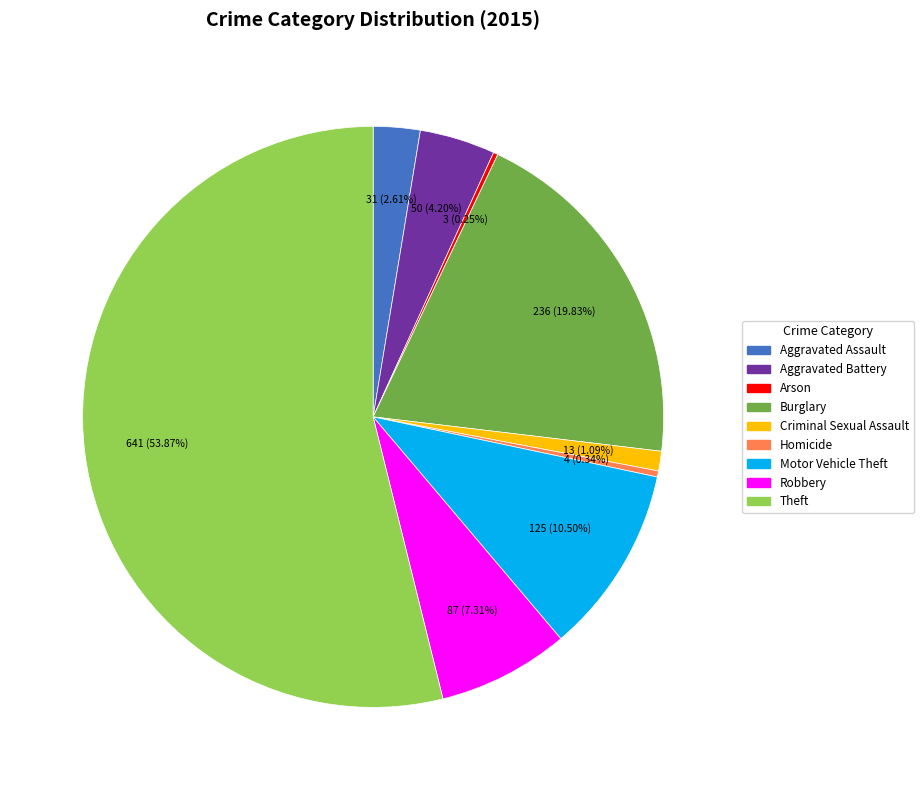

What is the majority slice?

Theft